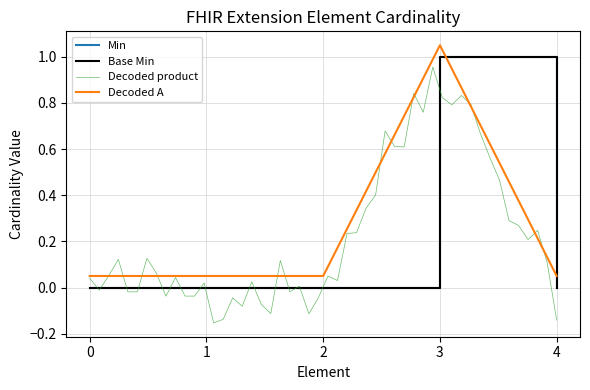

True or false: Min has a value of -1 at 0.

False